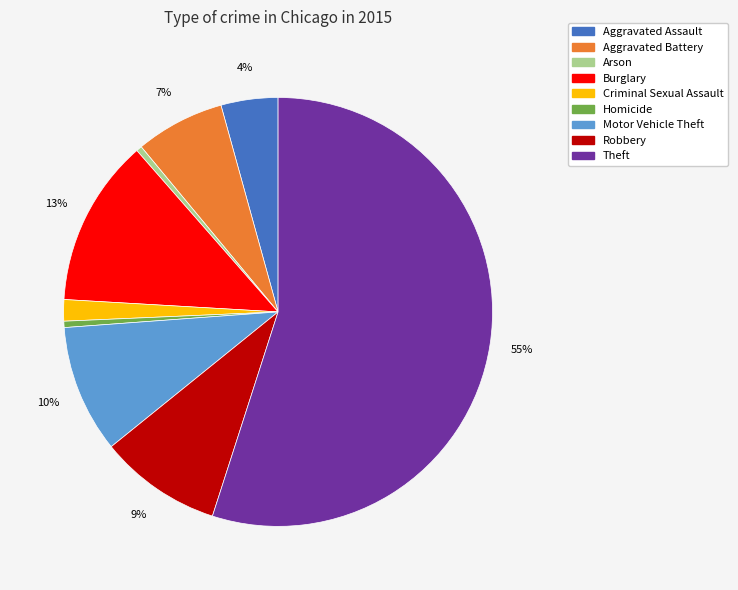

Does Arson represent more than half of the total?

No